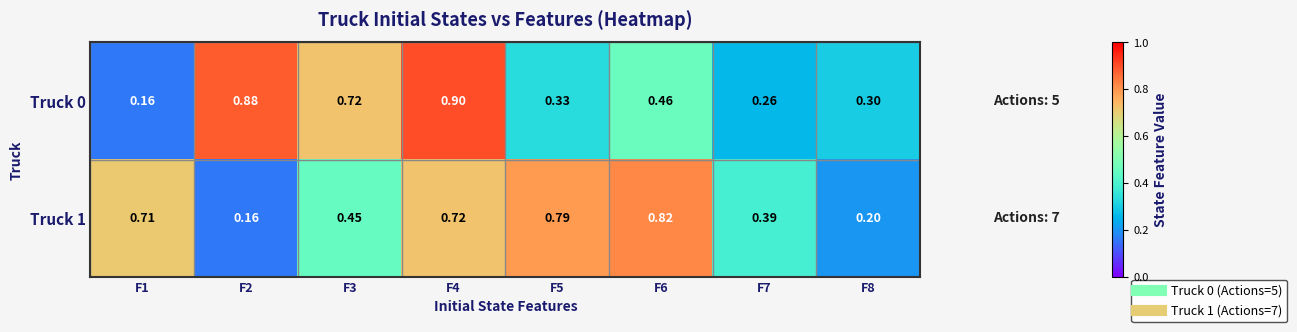

List the series in order of their overall mean, highest first.

Truck 1, Truck 0